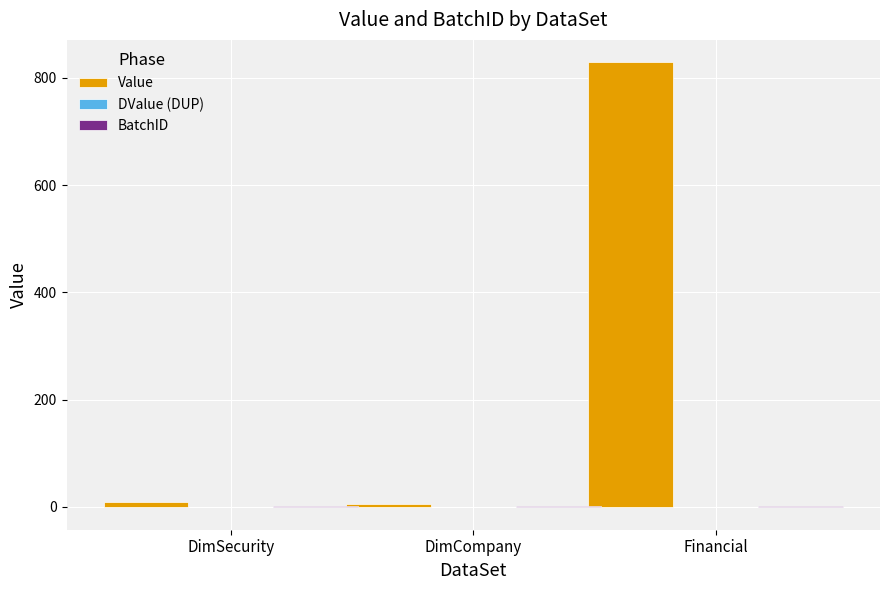

Which category has the highest value in the Value series?

Financial